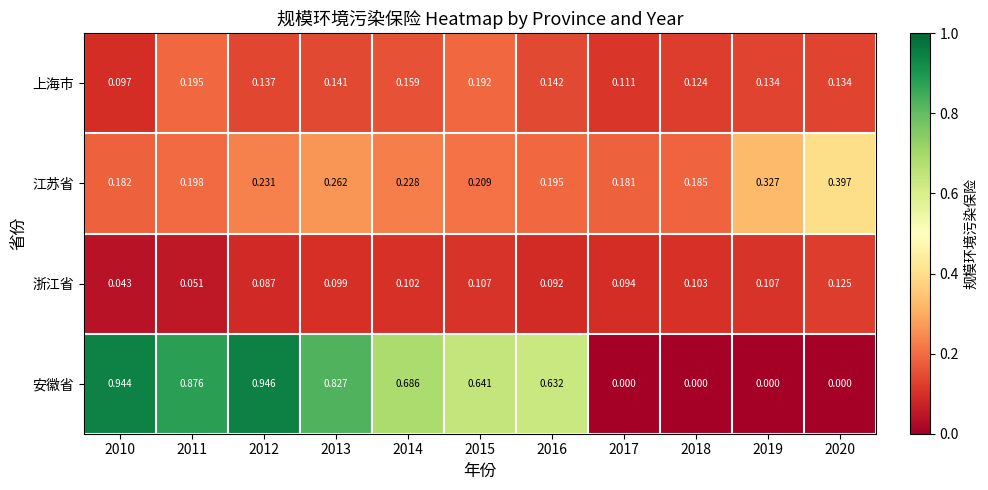

Between 2014 and 2016, which series saw the biggest shift?

安徽省